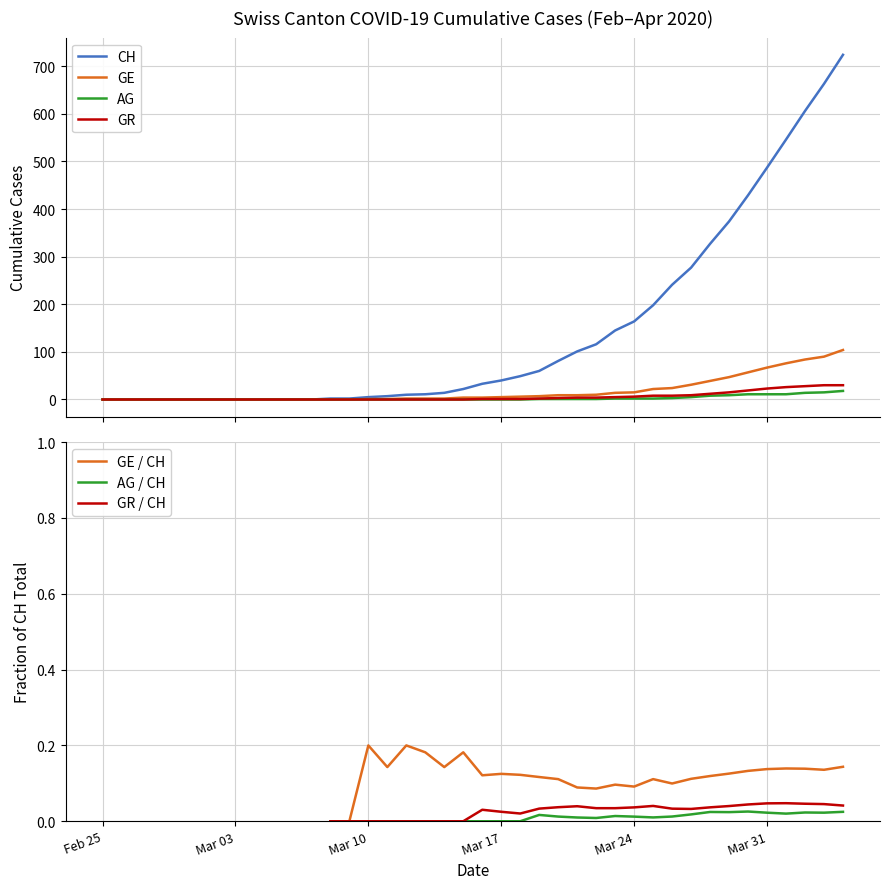

Which series changed the most between 2020-02-26 and 2020-03-04?

CH